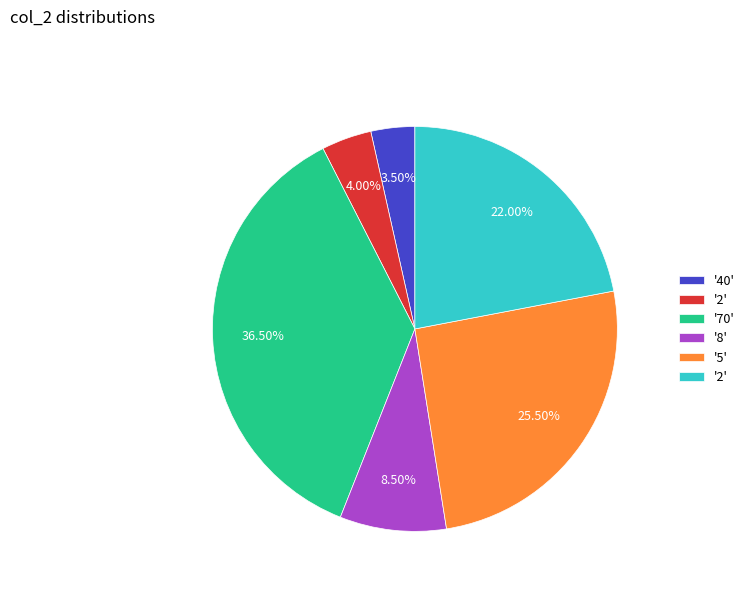

How many segments does this pie chart have?

6